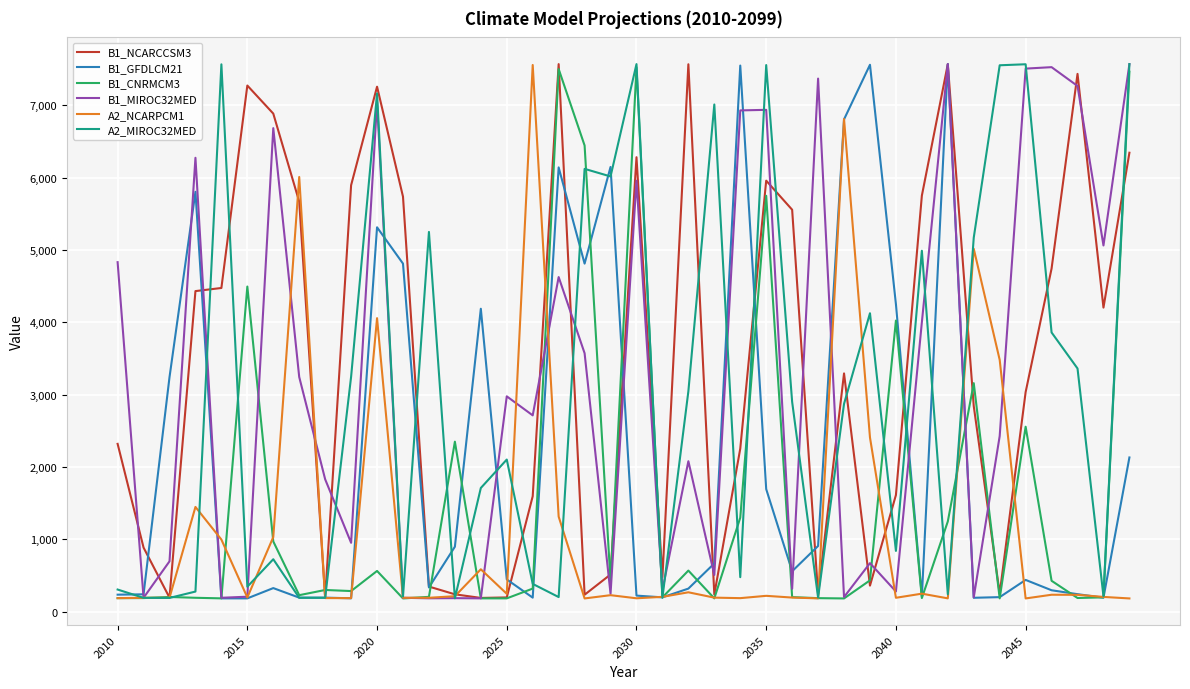

What is the highest value of the B1_CNRMCM3 series?

7524